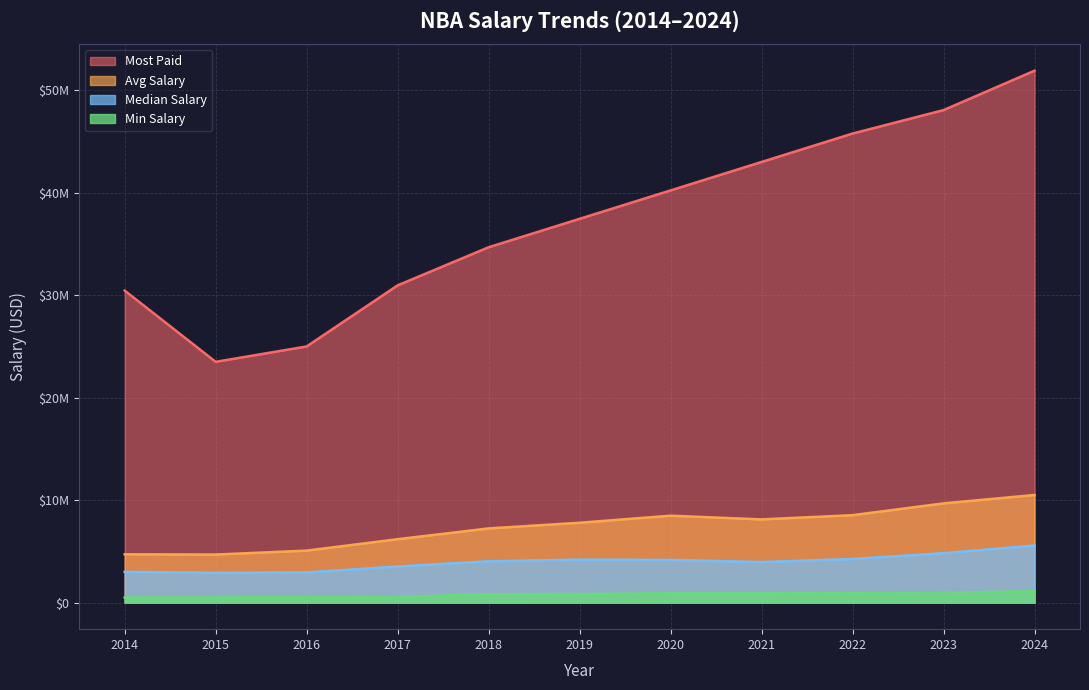

Reading left to right, transcribe all the data shown in this chart.

avg_salary: 2014=4710612.4	2015=4688029.7	2016=5071931.2	2017=6186159.4	2018=7238748.7	2019=7792395.9	2020=8480666.6	2021=8120880.7	2022=8531056.4	2023=9682470.8	2024=10503353.4
median_salary: 2014=3000000.0	2015=2909332.5	2016=2943220.0	2017=3522560.0	2018=4031018.0	2019=4188360.0	2020=4160500.0	2021=3957330.5	2022=4253357.0	2023=4821960.0	2024=5569872.0
most_paid: 2014=30453000.0	2015=23500000.0	2016=25000000.0	2017=30963450.0	2018=34682550.0	2019=37457154.0	2020=40231758.0	2021=43006362.0	2022=45780966.0	2023=48070014.0	2024=51915615.0
min_salary: 2014=490180.0	2015=507336.0	2016=525093.0	2017=543471.0	2018=815615.0	2019=831927.0	2020=898310.0	2021=898310.0	2022=925258.0	2023=953012.0	2024=1119563.0